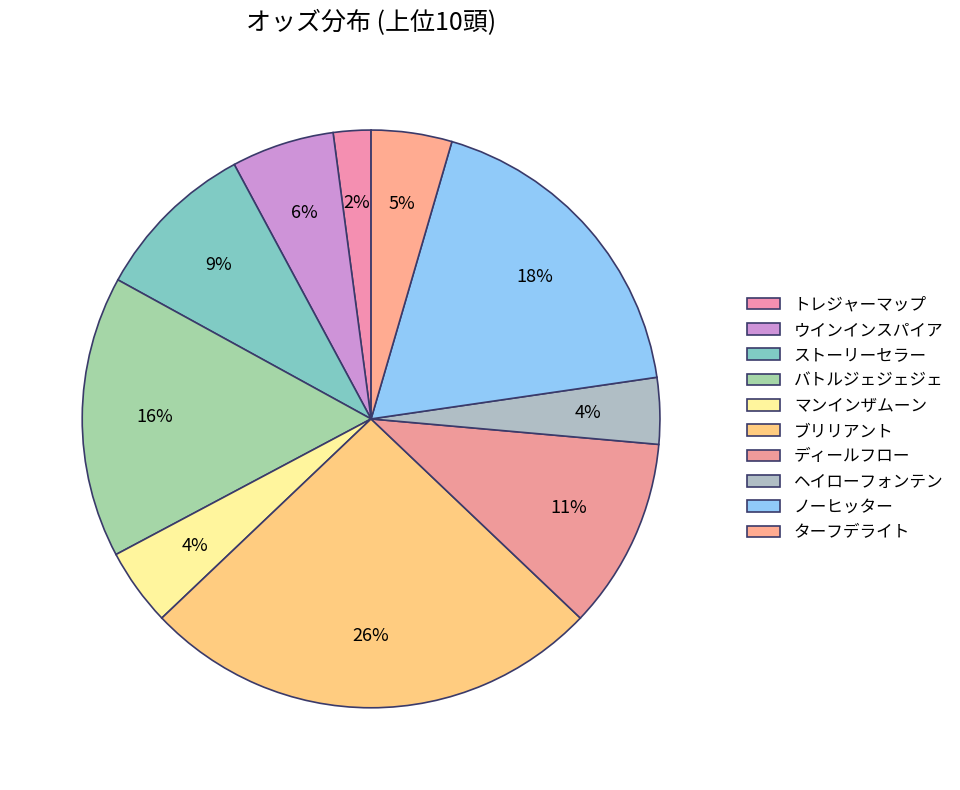

How many slices are in this pie chart?

10